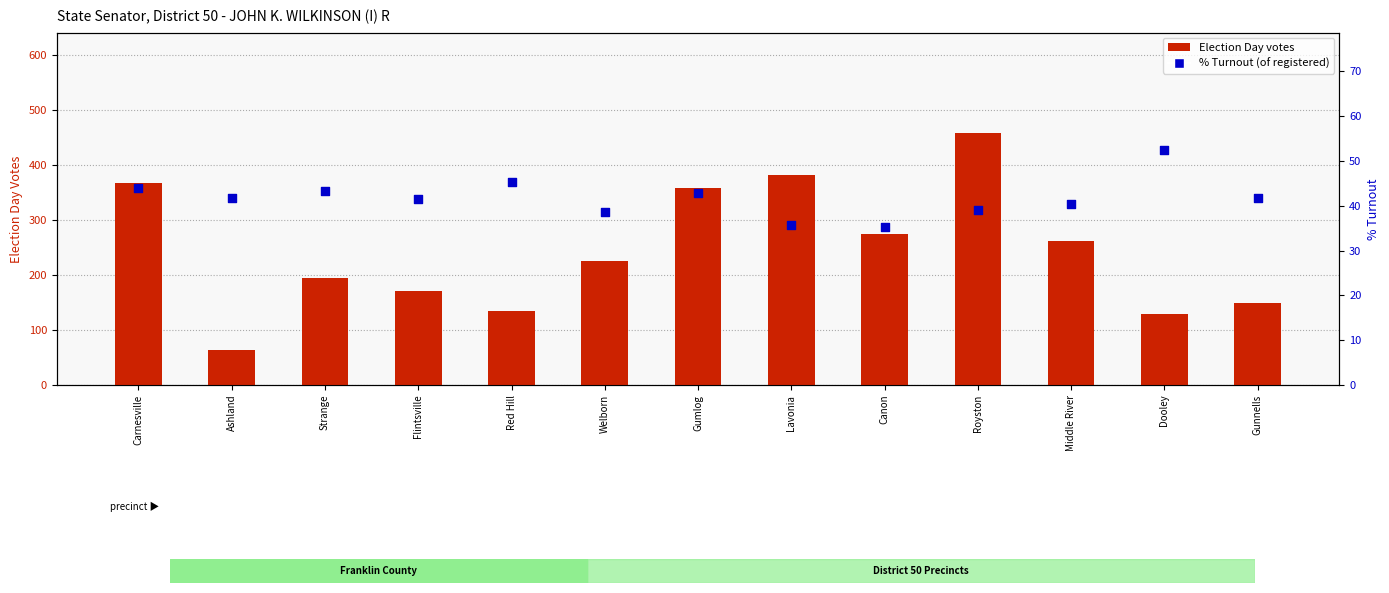

Which series has the largest total across all categories?

Election Day